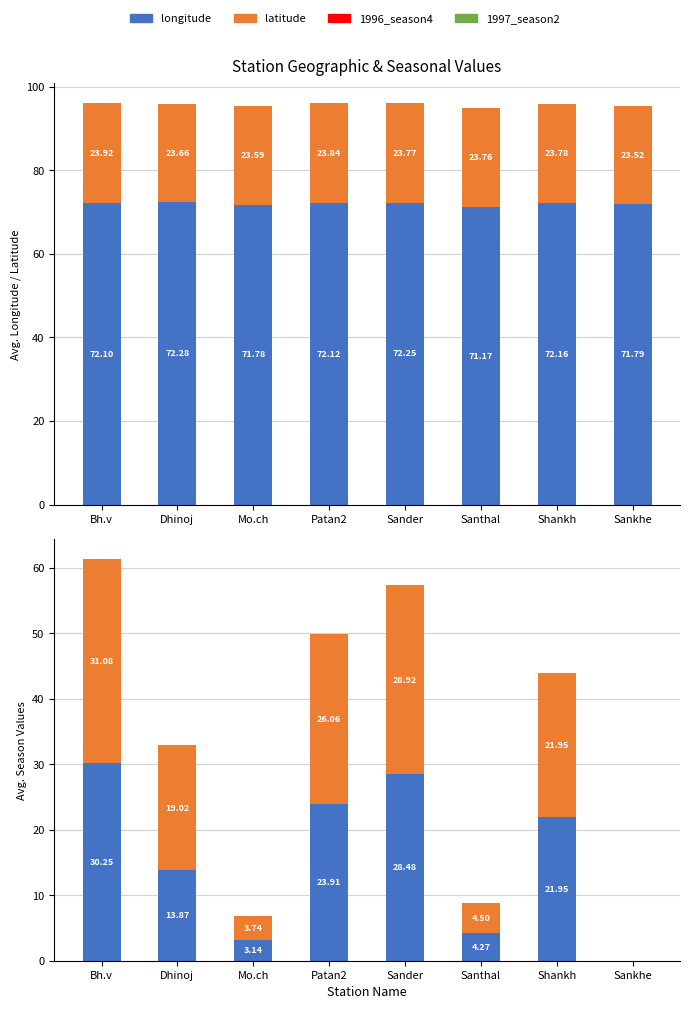

What is the label of the 4th bar from the left?

Patan2